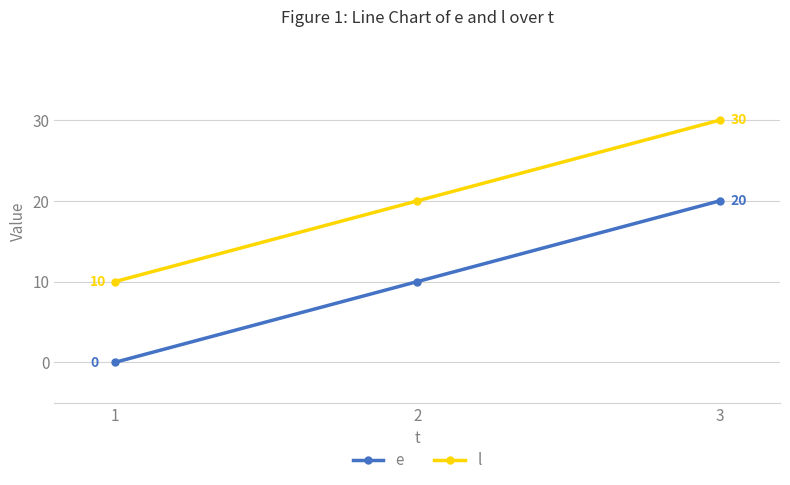

How many positive values does the e series have?

2